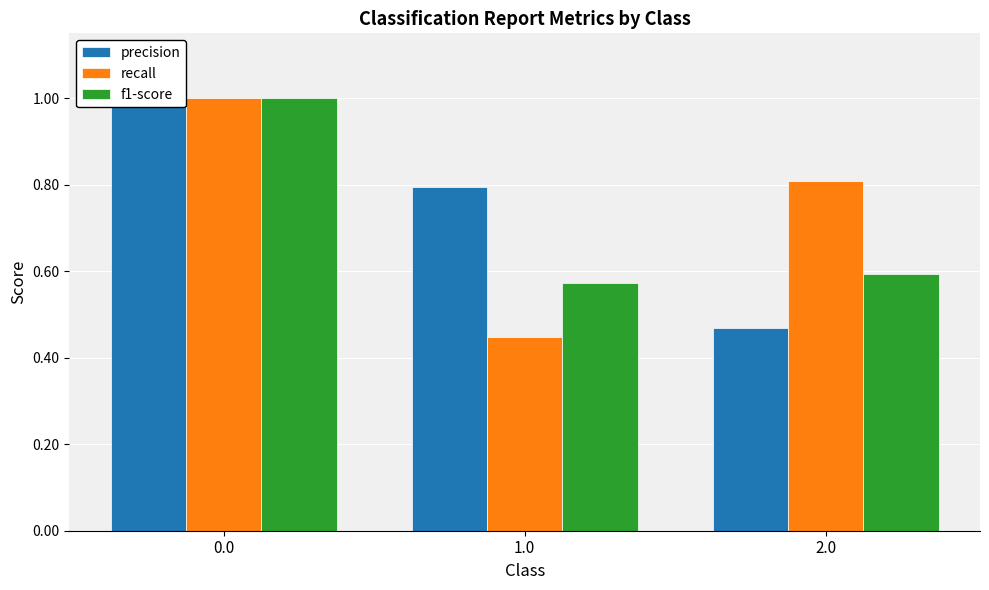

At which category does the chart reach its minimum across all series?

1.0